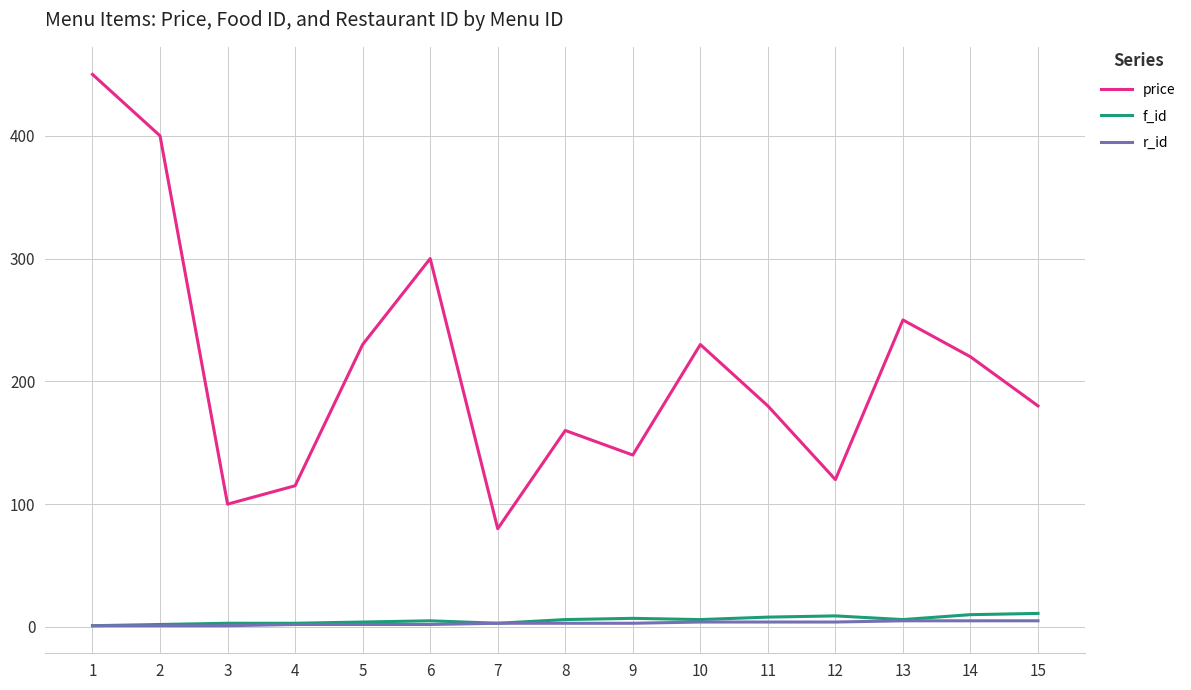

True or false: r_id and price cross at least once.

False